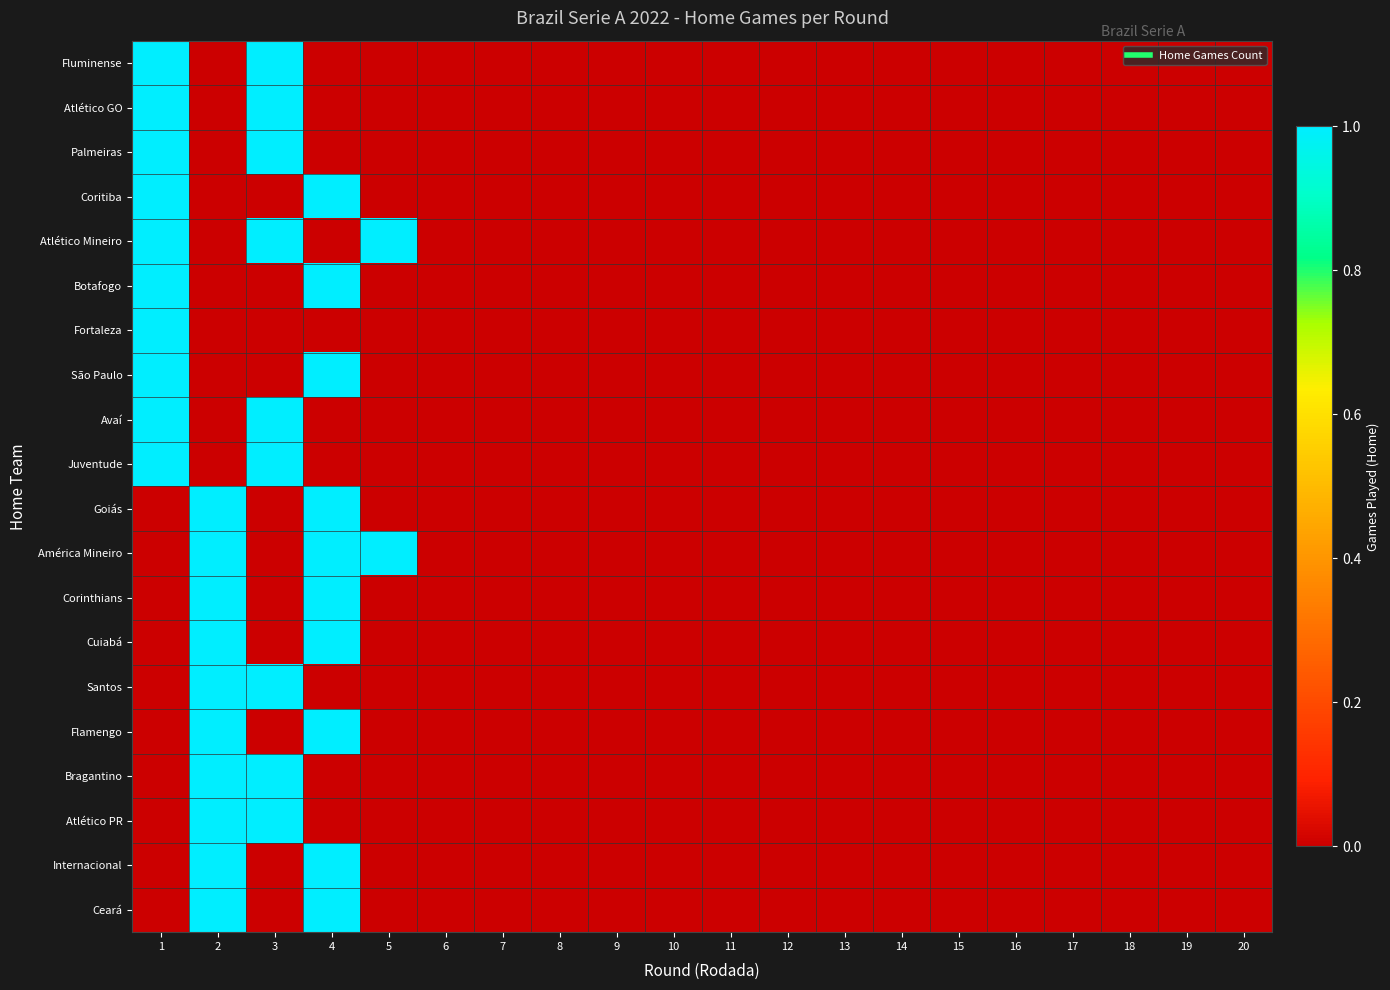

At 5, list the series in order from smallest to largest.

Fluminense, Atlético GO, Palmeiras, Coritiba, Botafogo, Fortaleza, São Paulo, Avaí, Juventude, Goiás, Corinthians, Cuiabá, Santos, Flamengo, Bragantino, Atlético PR, Internacional, Ceará, Atlético Mineiro, América Mineiro